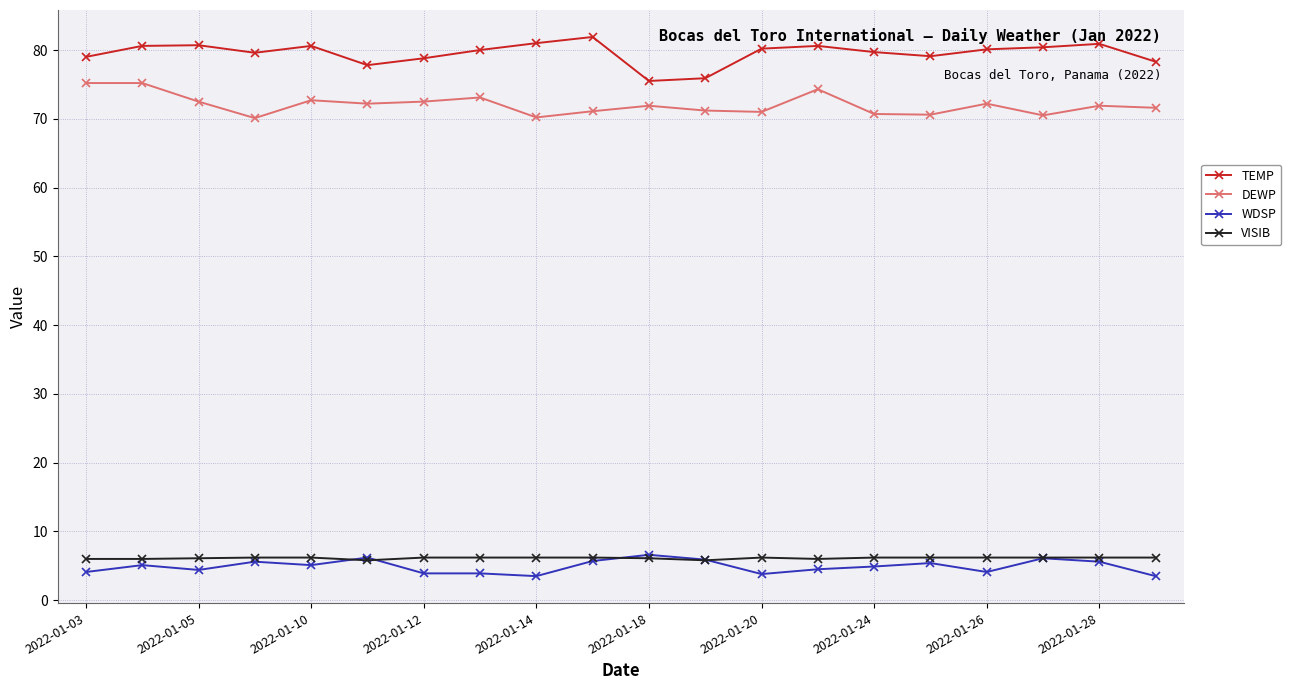

True or false: WDSP has more than 0 points higher than both neighbors.

True